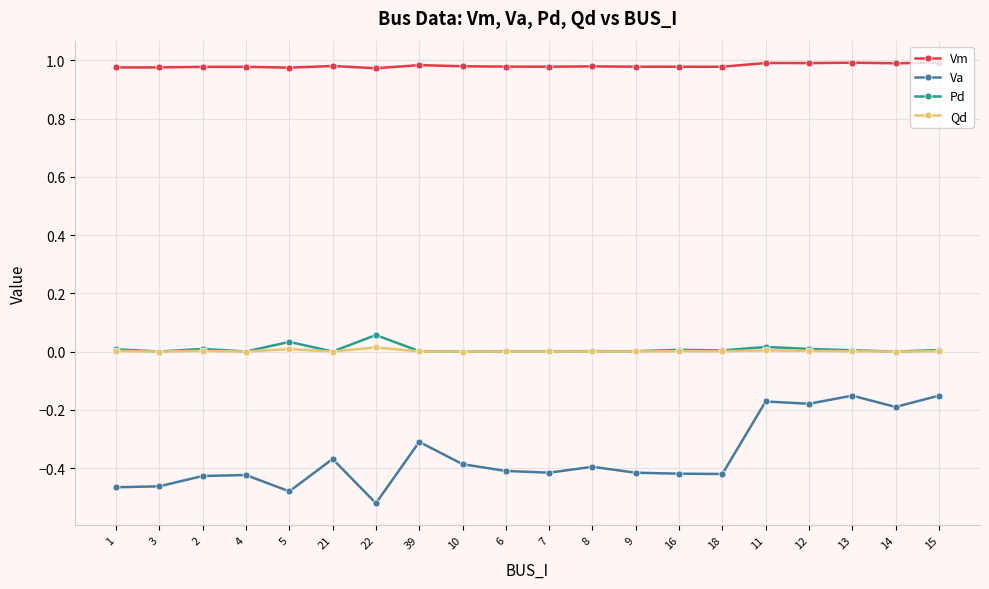

True or false: Pd has more than 0 interior local peaks.

True